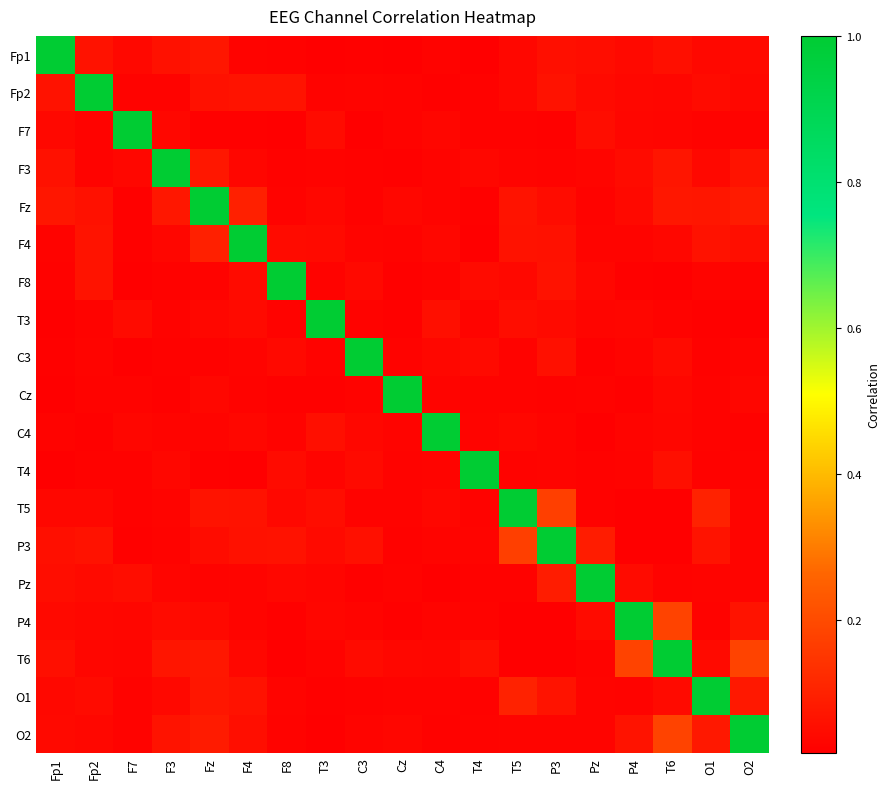

What is the difference between the highest and lowest values at Fp1?

1.0